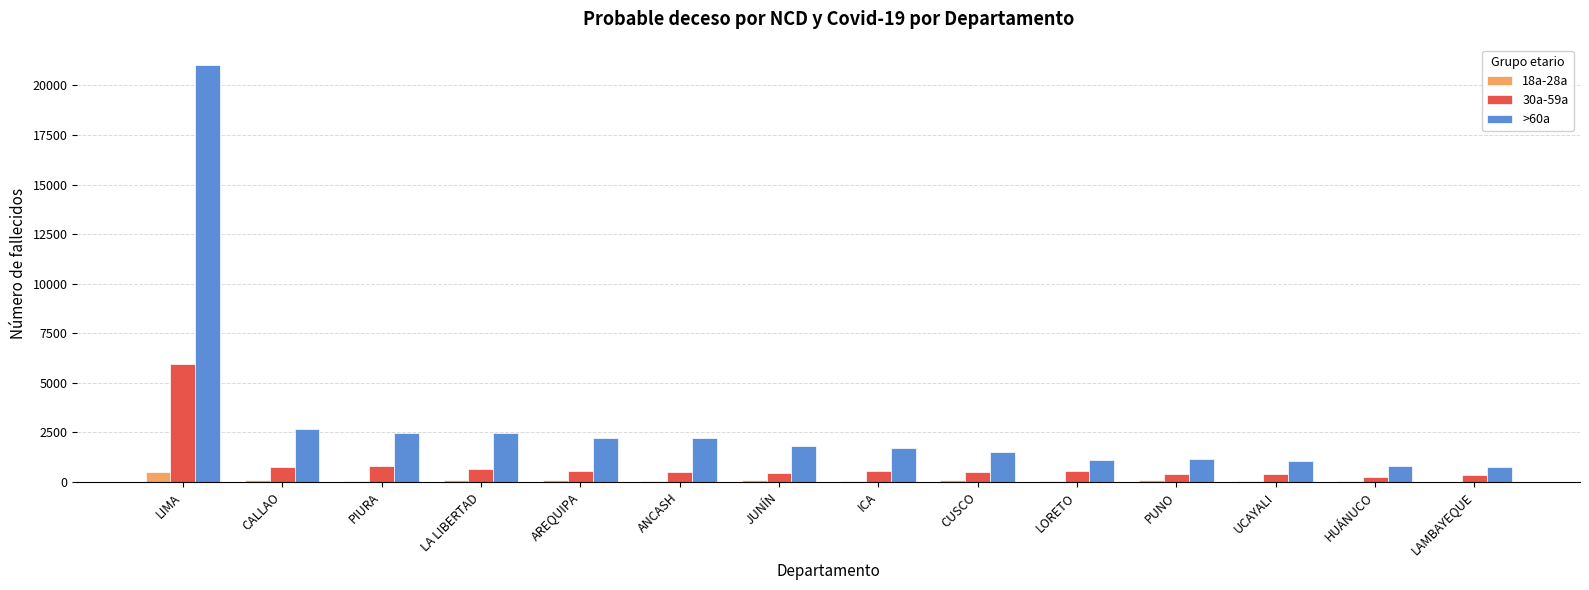

Which series changed the most between LA LIBERTAD and ICA?

>60a